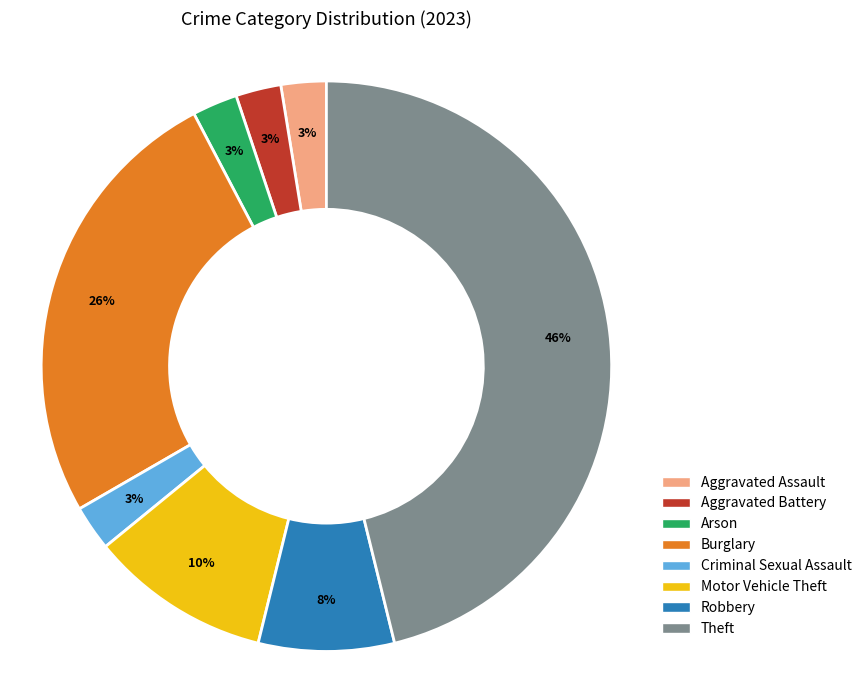

True or false: Aggravated Battery accounts for 15% of the total.

False